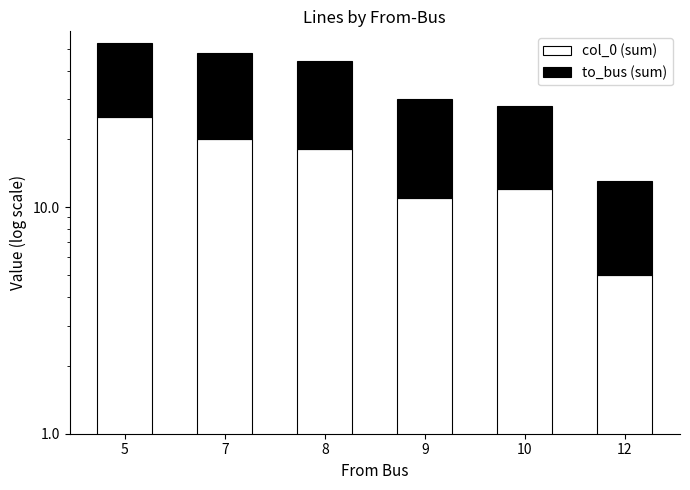

Which category has the lowest value across all series?

12